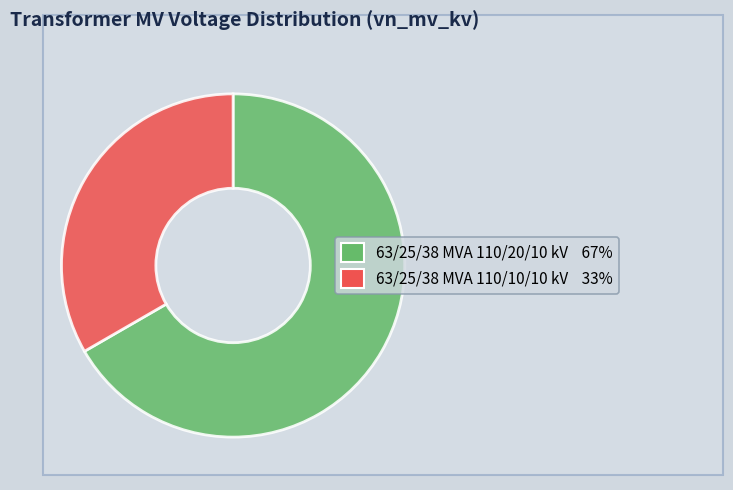

Do 63/25/38 MVA 110/20/10 kV and 63/25/38 MVA 110/10/10 kV together represent more than half of the pie?

Yes